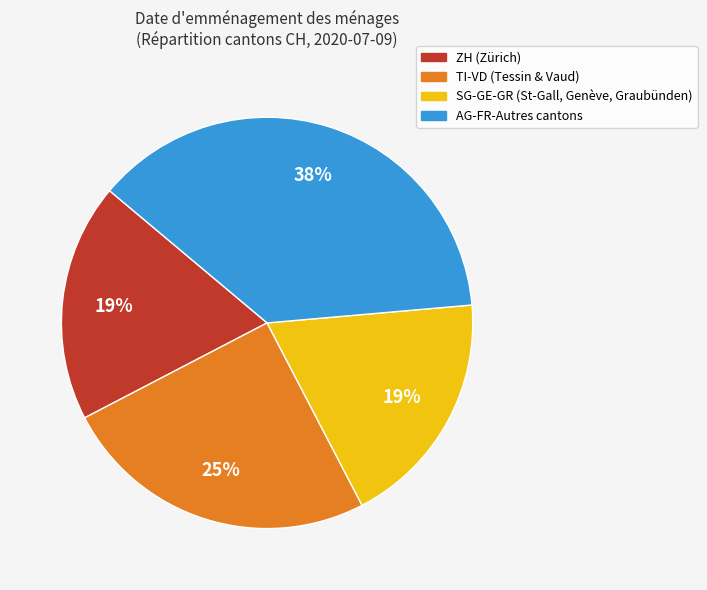

To the nearest percent, what is the average slice percentage?

25%